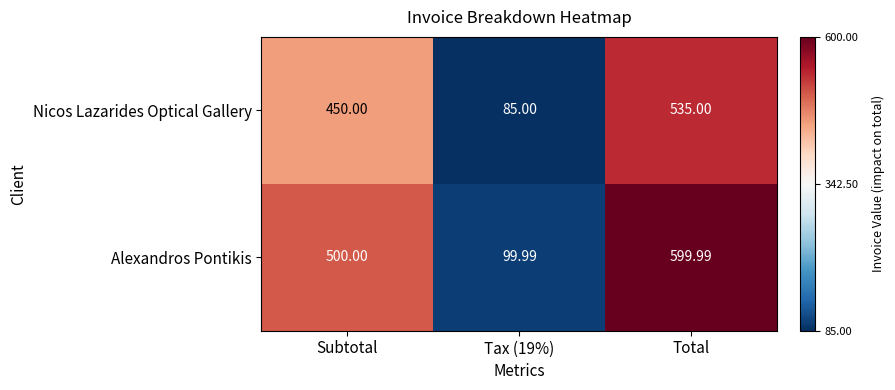

Rank the series at Tax (19%) from highest to lowest value.

Alexandros Pontikis, Nicos Lazarides Optical Gallery